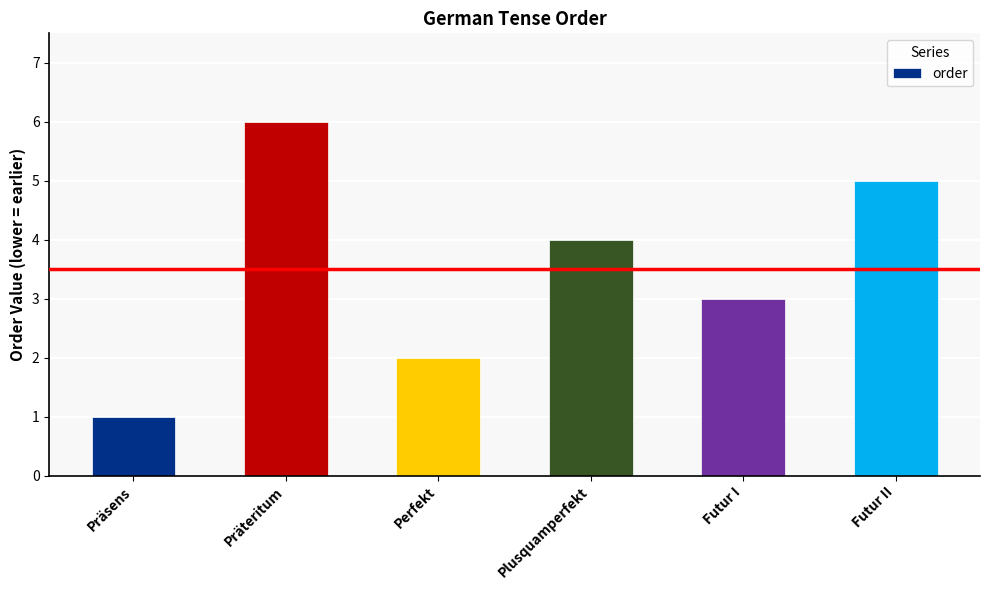

Reading left to right, list all the values displayed in this chart.

1	6	2	4	3	5